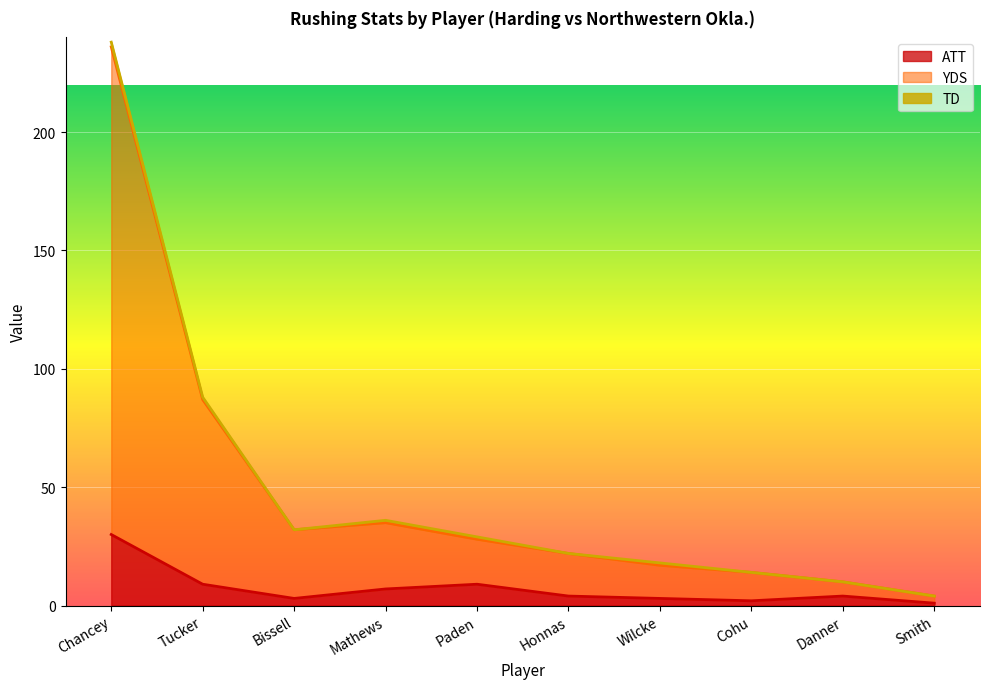

At how many categories does at least one series exceed 158?

1